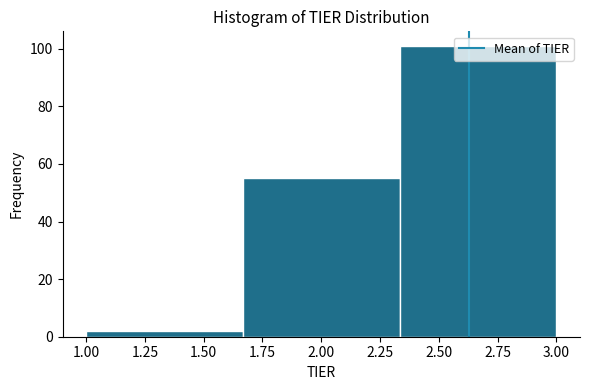

Reading left to right, list every bar in this chart as the range it spans on the x-axis followed by its height. Neither the bar edges nor the heights are printed on the chart, so give them approximately, as read against the axes.

1.00 to 1.65: 2
1.65 to 2.35: 56
2.35 to 3.00: 102